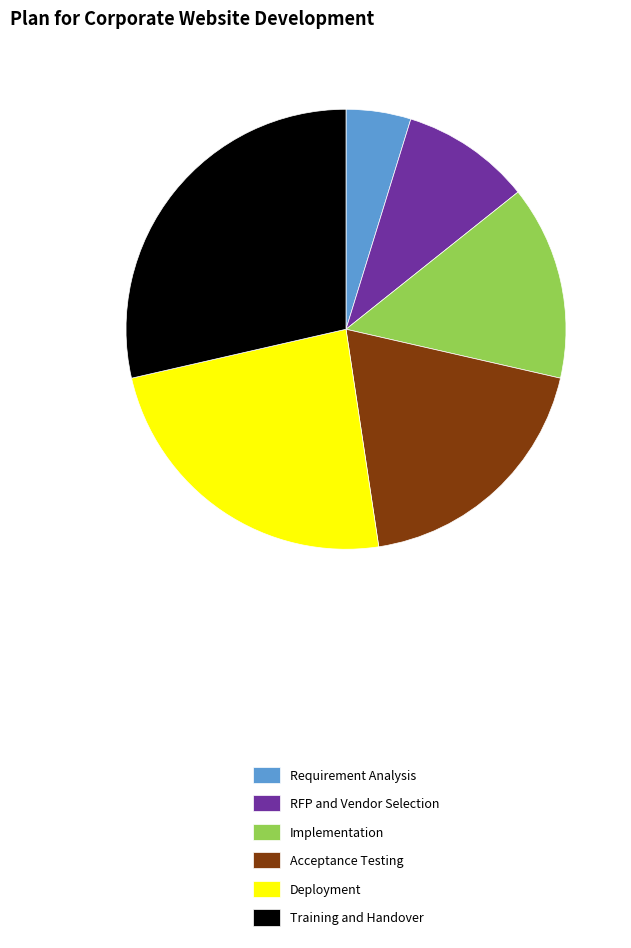

Is it true that RFP and Vendor Selection is 10% of the pie?

True